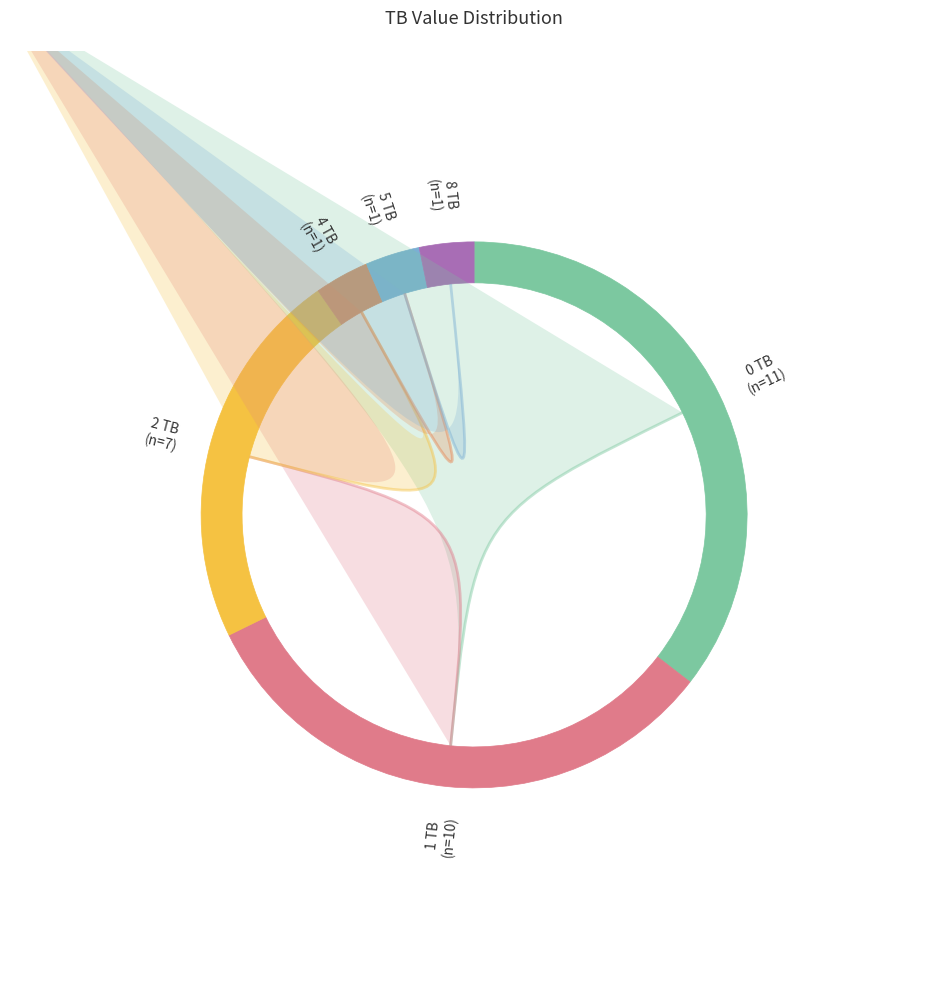

Which slice is the largest?

0 TB